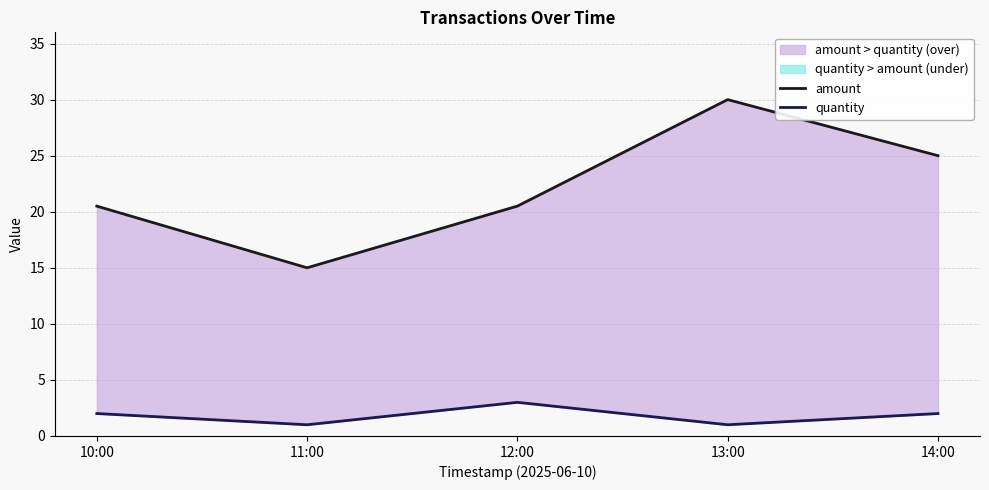

What are all the series names shown in the legend?

amount, quantity